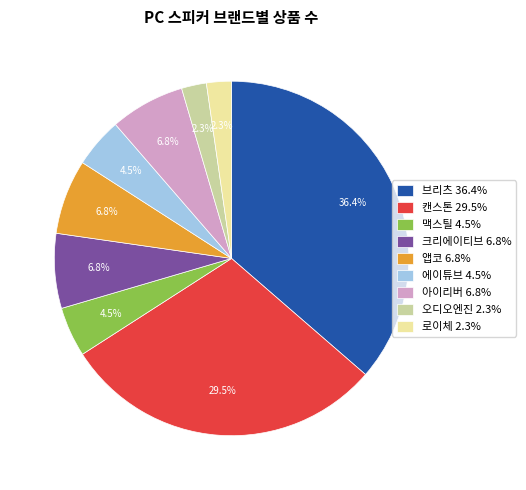

How many slices are in this pie chart?

9